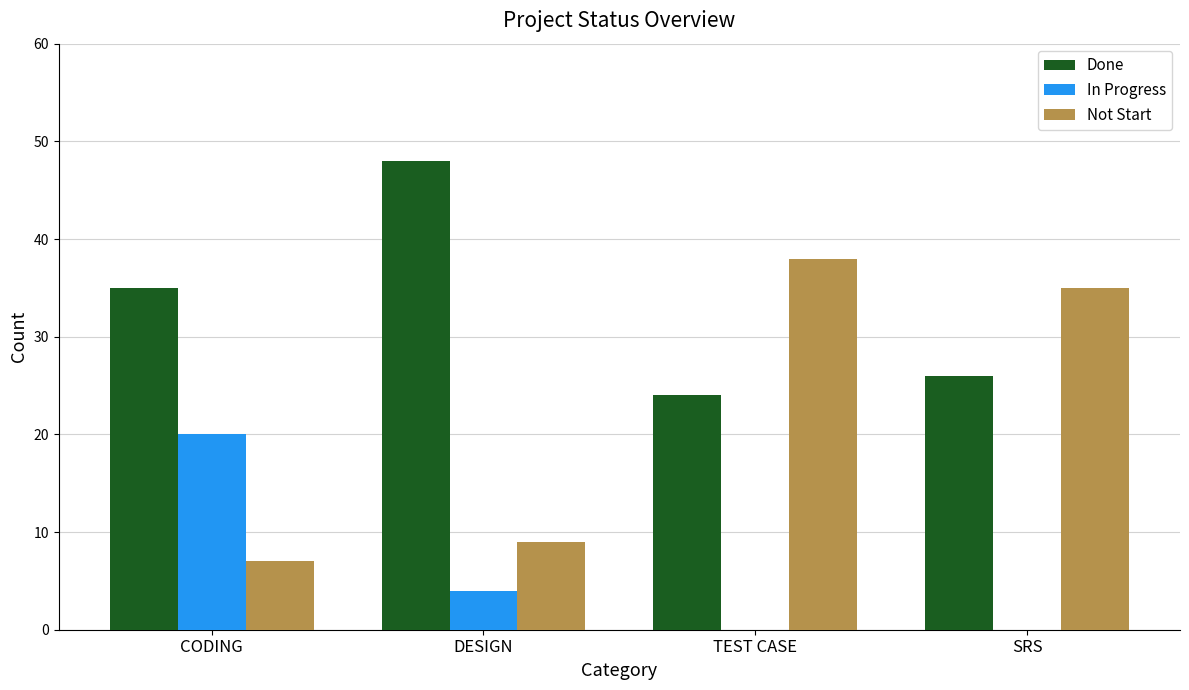

What is the maximum value for Done?

48